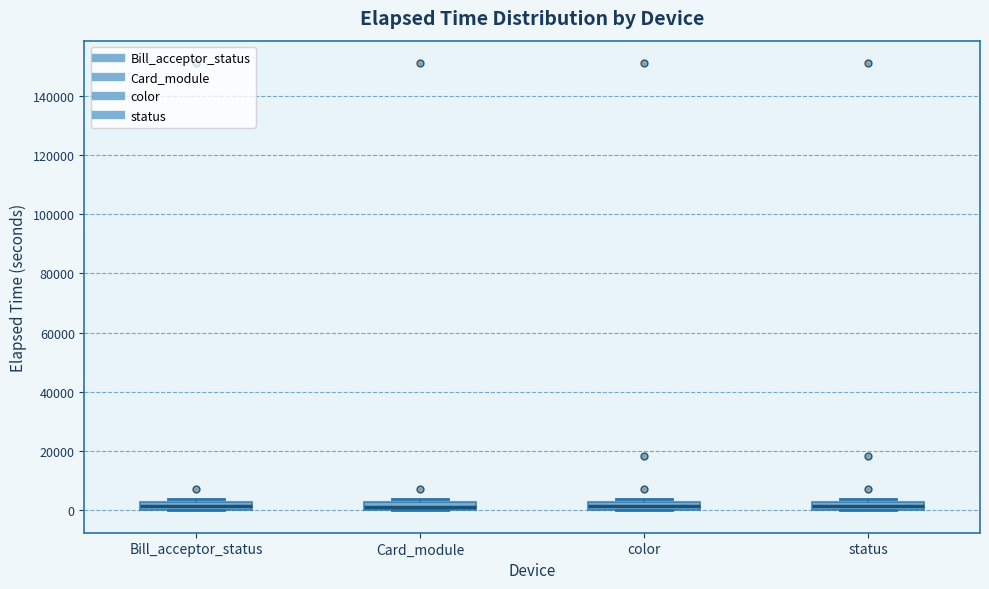

Where is the upper edge of the box for Bill_acceptor_status on the y-axis? The values are not printed on the chart, so give them approximately, as read against the axis.

2000